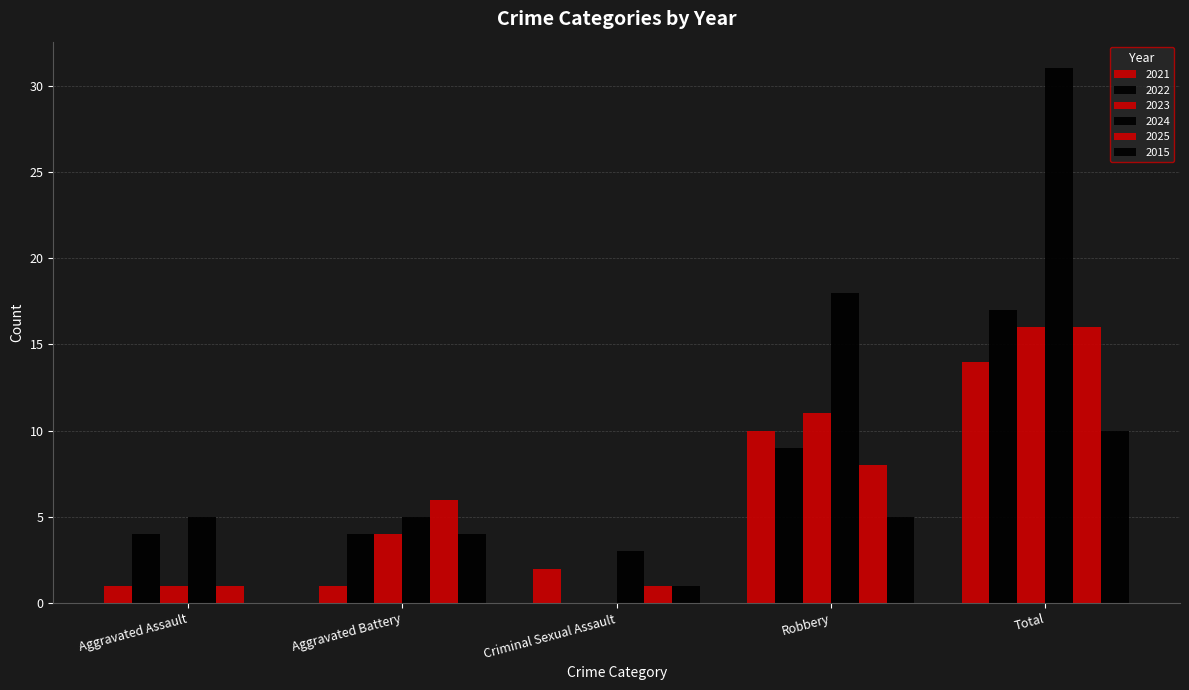

The value of 2021 at Aggravated Battery is 1. True or false?

True